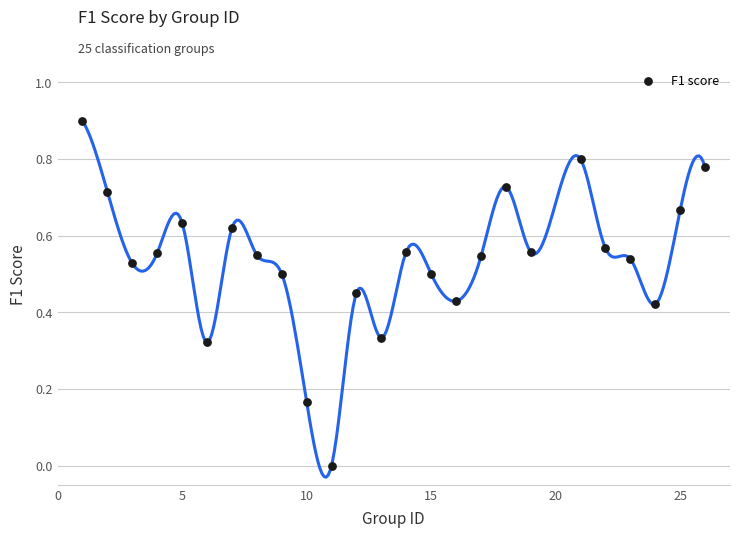

What is the range of X values (max minus min)?

25.0